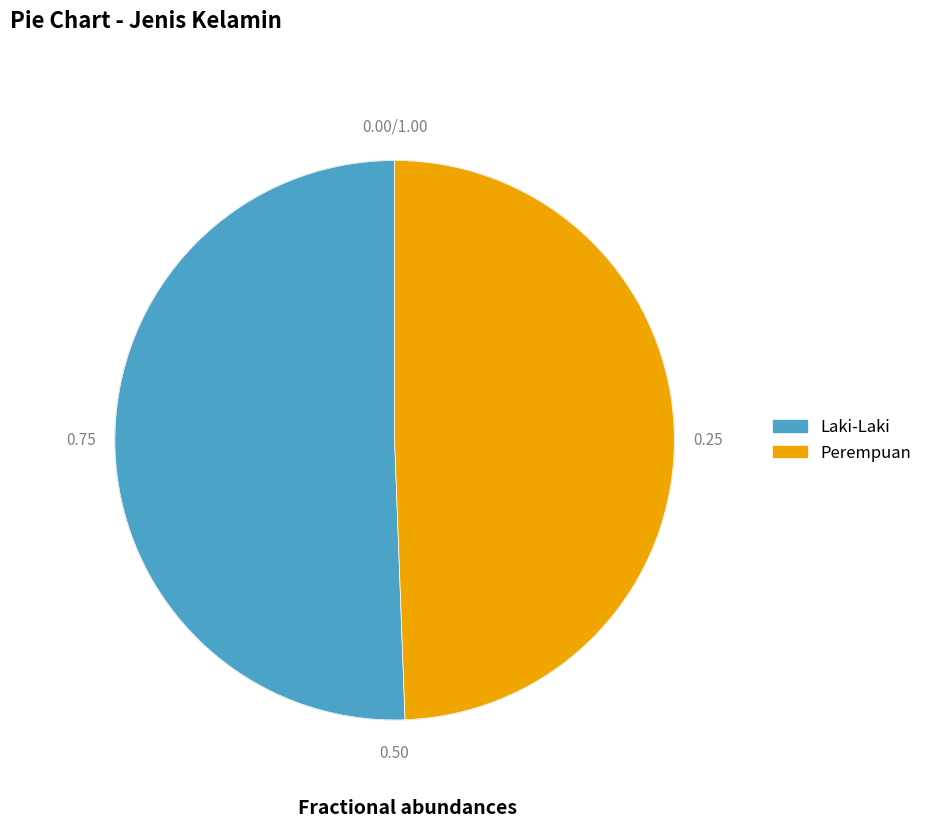

Which slice is the smallest?

Perempuan